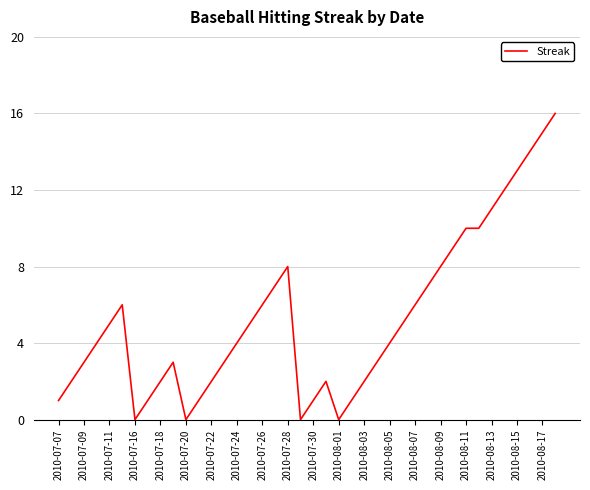

What is the average value?

5